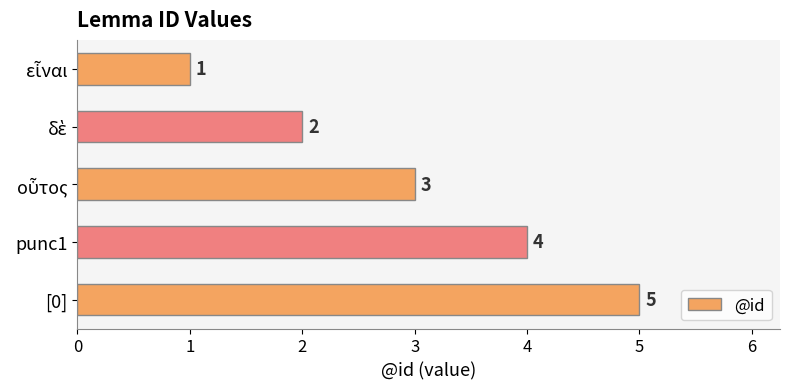

How many values are below 3?

2